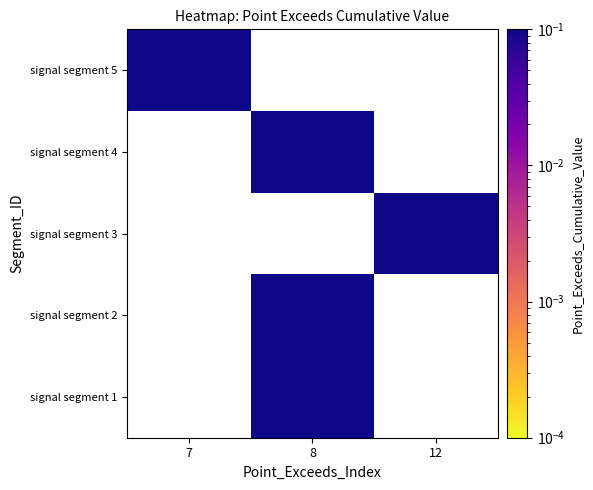

At which label does signal segment 1 reach its peak?

7